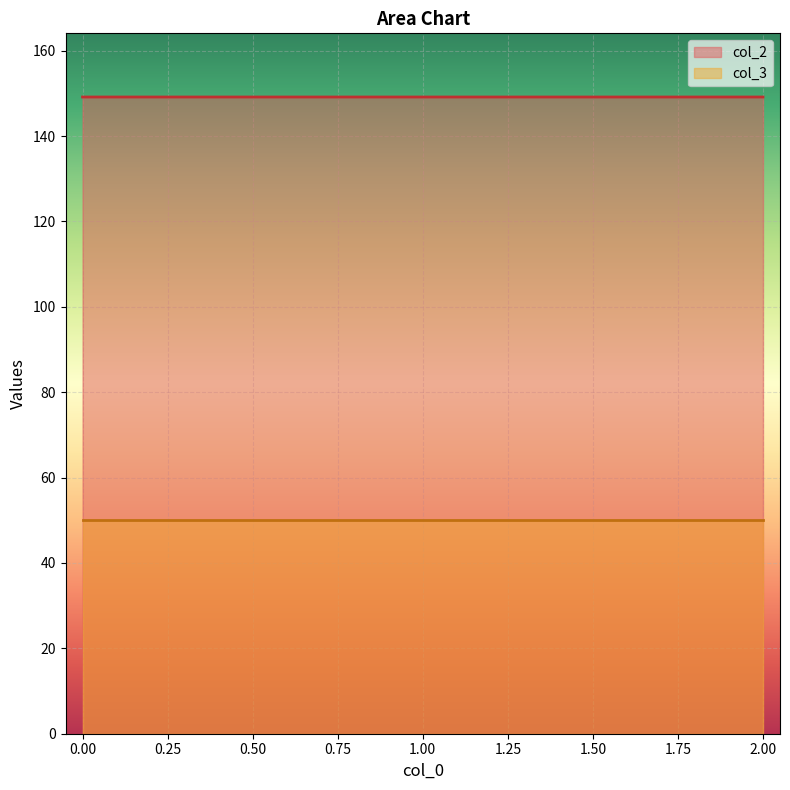

Reading left to right, extract all data points from this chart.

149.2	149.2	149.2